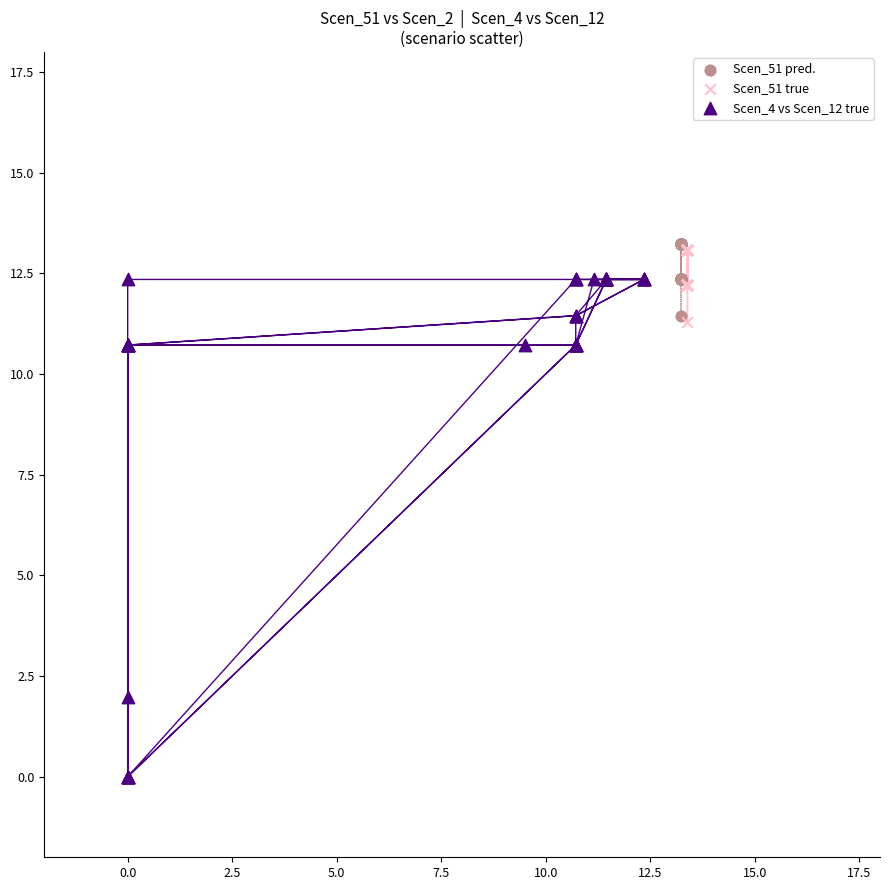

Which series has the largest Y range (max minus min)?

Scen_4 vs Scen_12 true